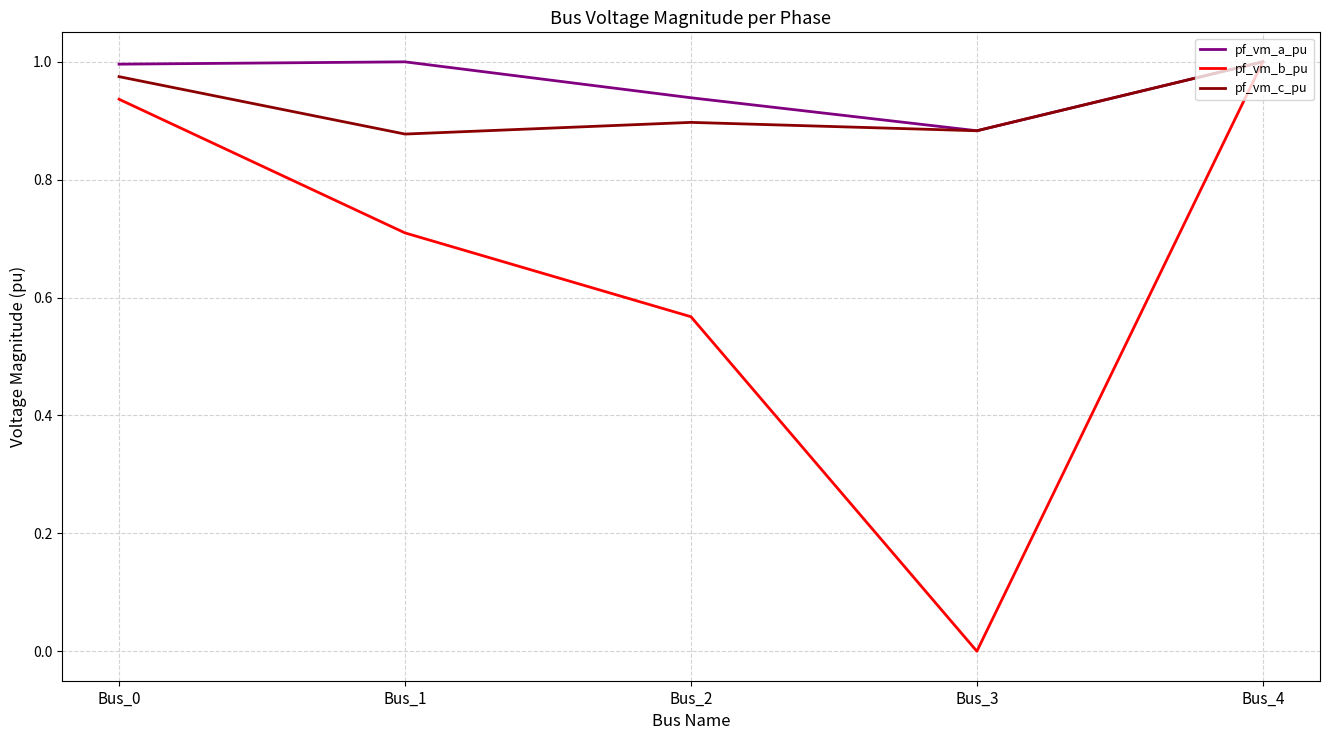

Between Bus_3 and Bus_4, which series saw the biggest shift?

pf_vm_b_pu